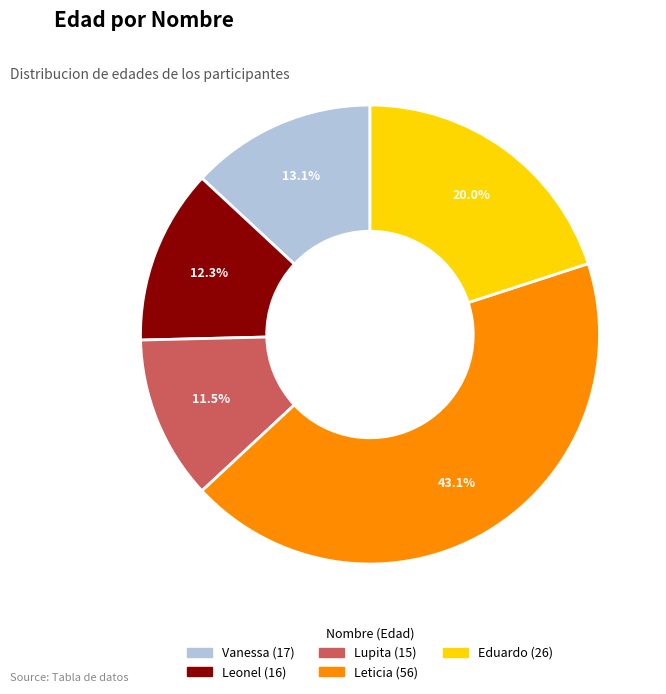

True or false: Vanessa accounts for 13% of the total.

True